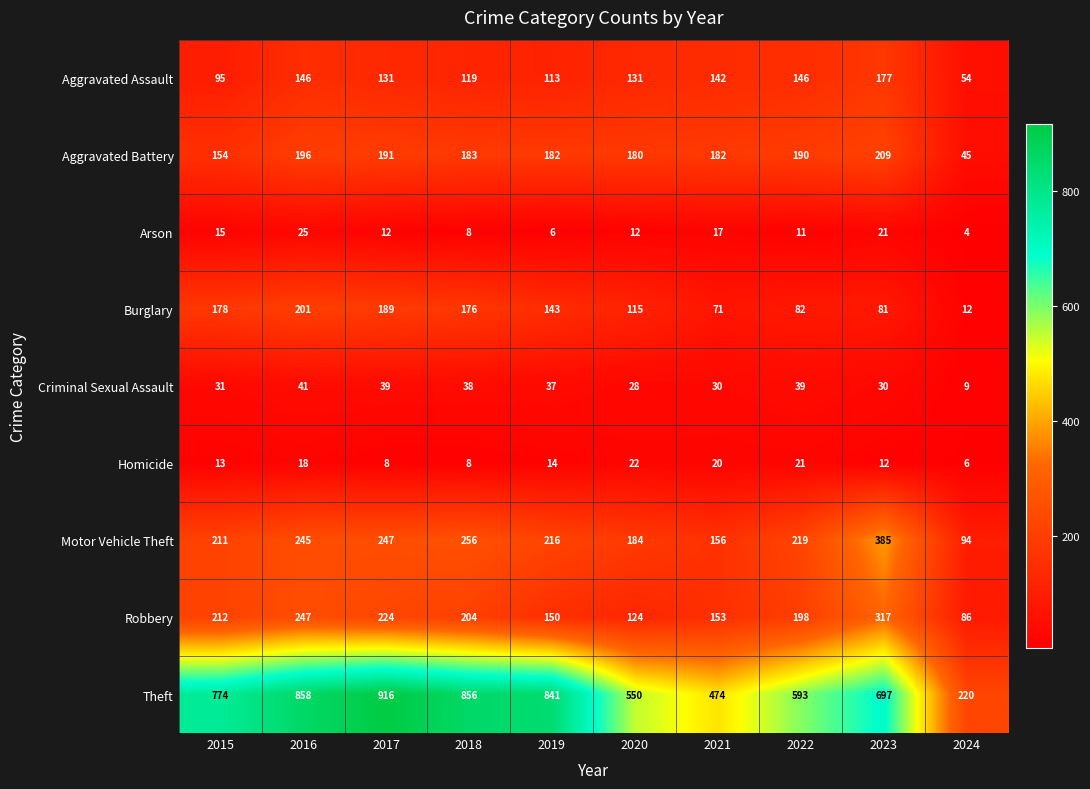

Which category has the highest value across all series?

2017